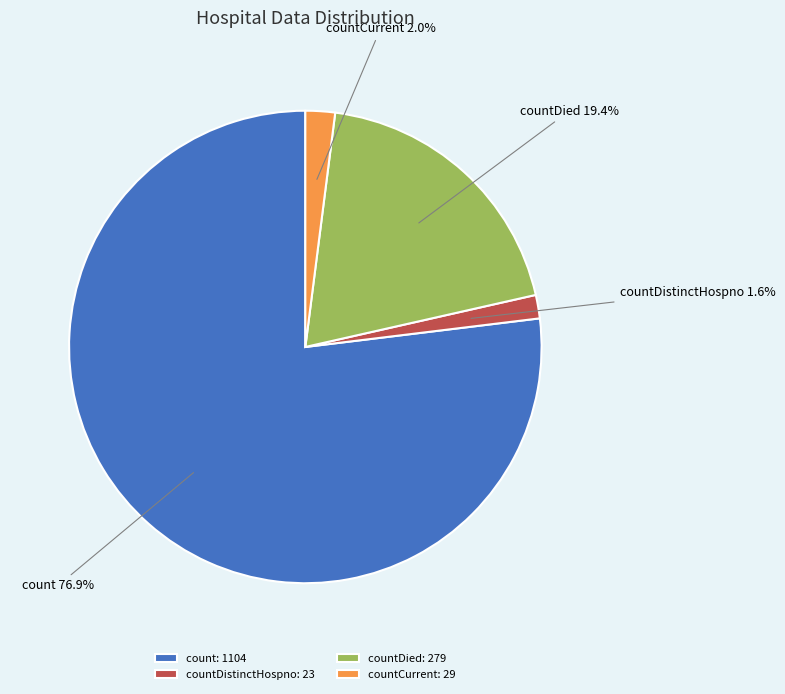

What percentage is the countDied slice, to the nearest percent?

19%